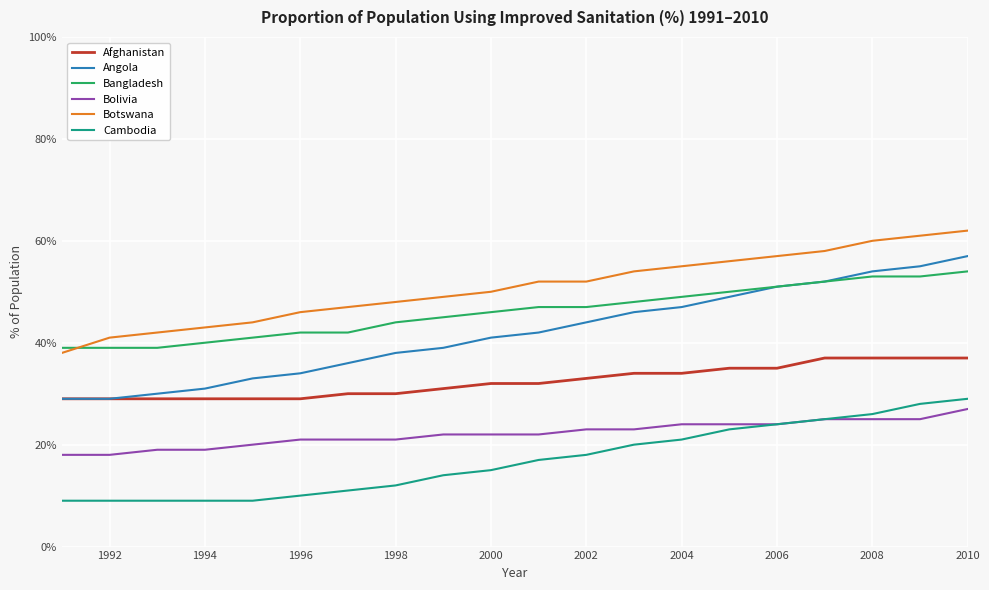

How many values in the Cambodia series are below 17?

10